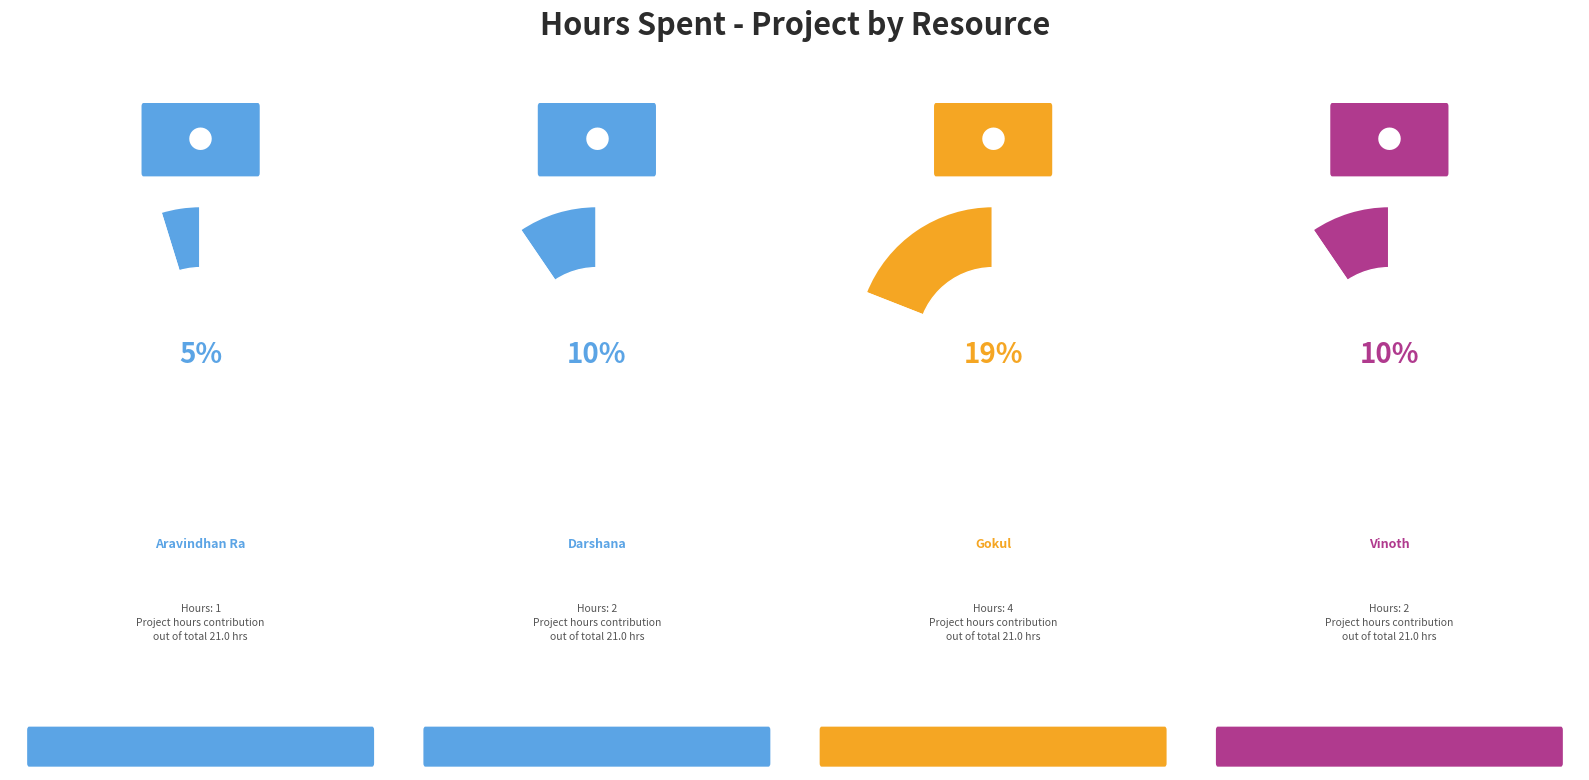

To the nearest percent, what is the average slice percentage?

11%